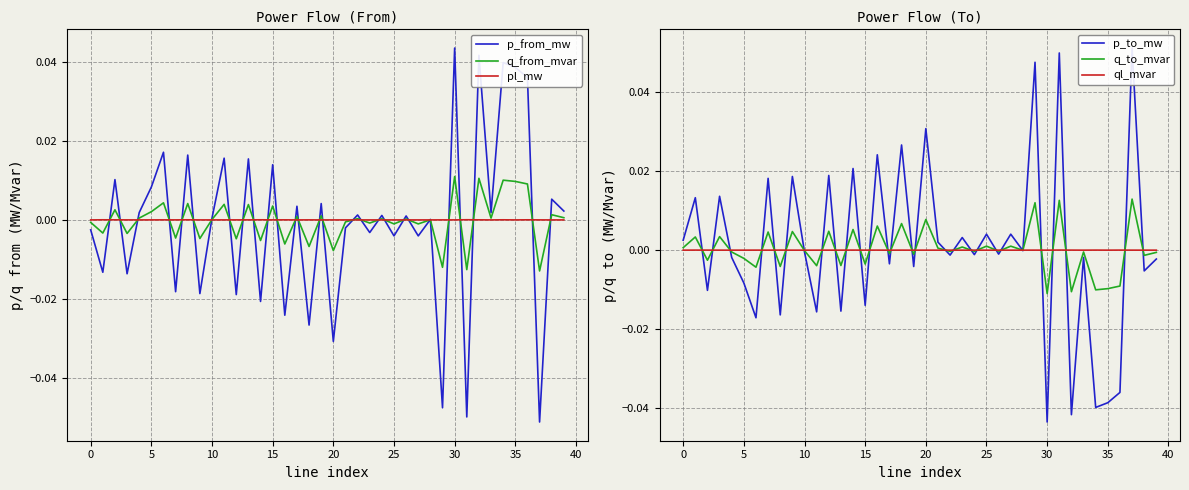

Rank the series by their maximum value, from lowest to highest.

ql_mvar, pl_mw, q_from_mvar, q_to_mvar, p_from_mw, p_to_mw